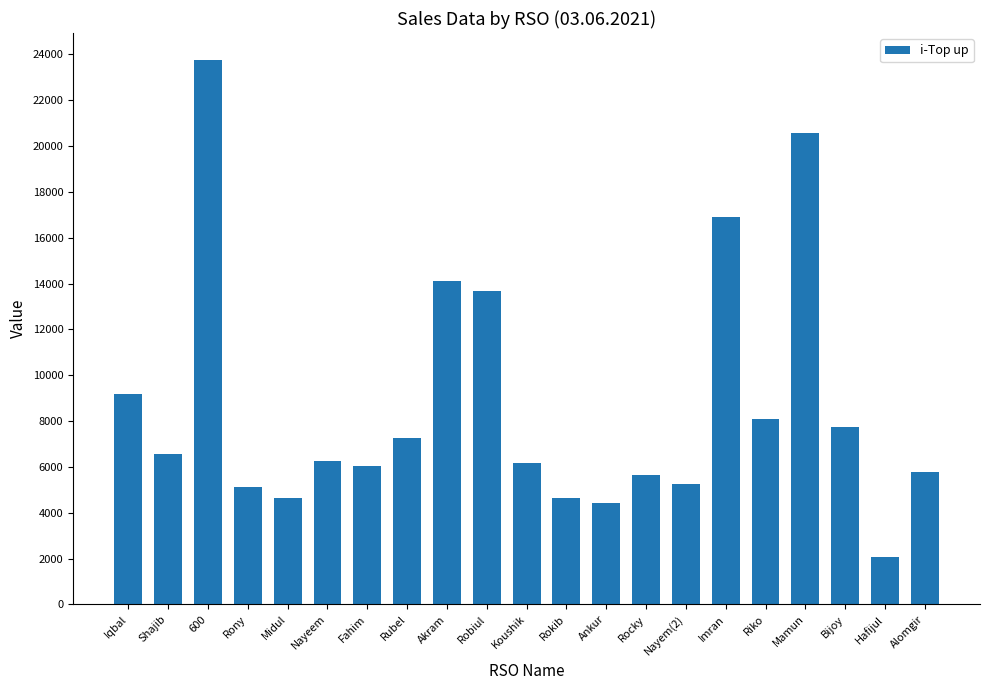

What position from the right is Akram?

13